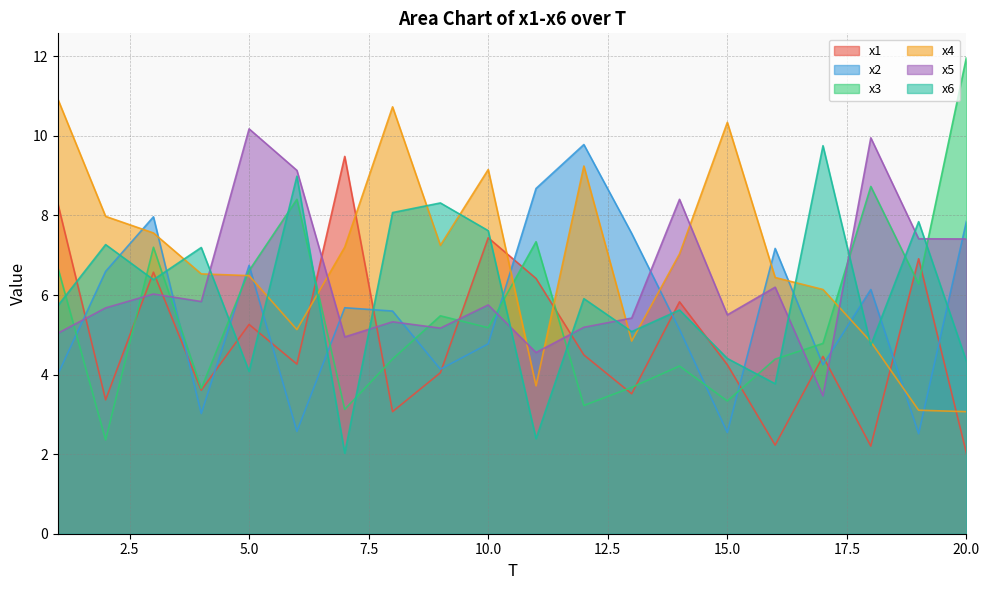

How many lines are shown in the chart?

6